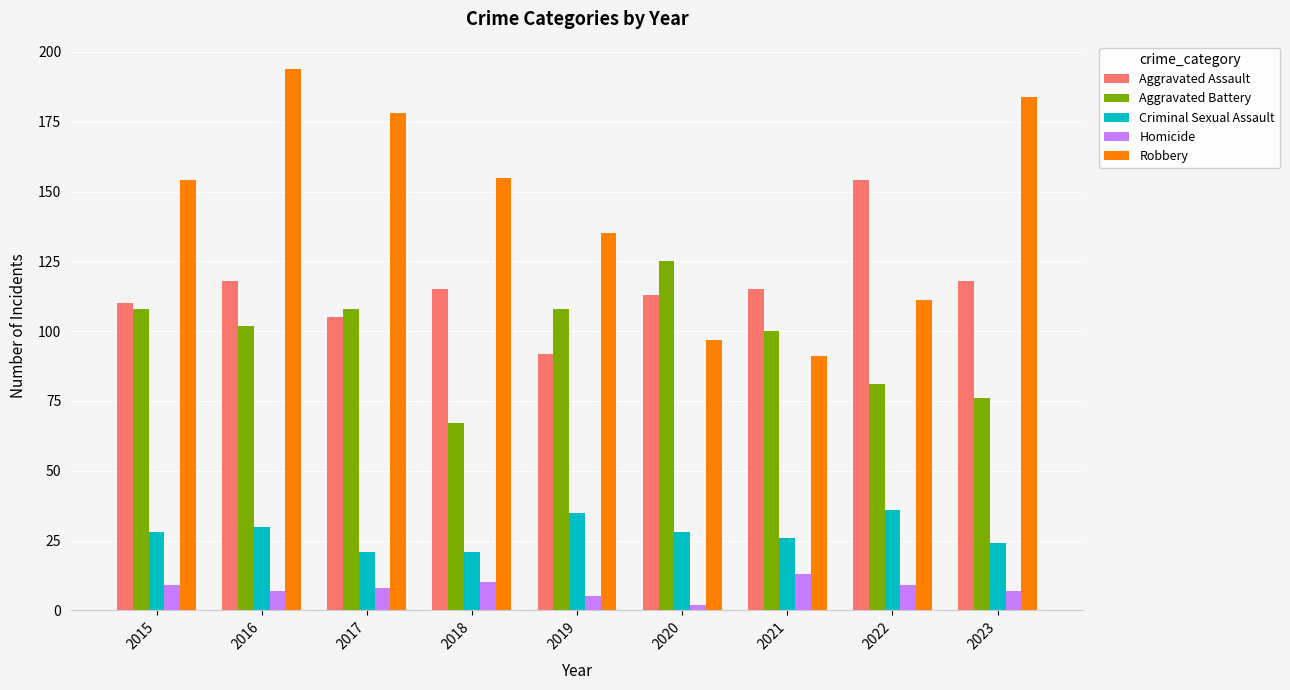

Rank the series at 2020 from highest to lowest value.

Aggravated Battery, Aggravated Assault, Robbery, Criminal Sexual Assault, Homicide